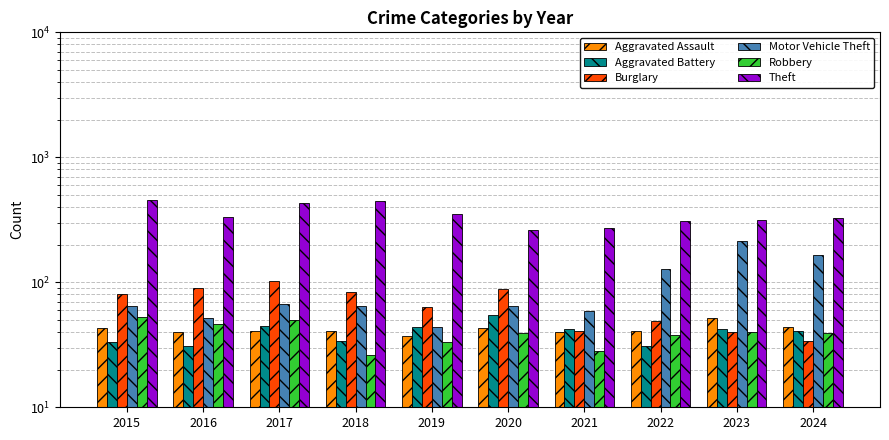

Where does the Robbery series first go above 39?

2015